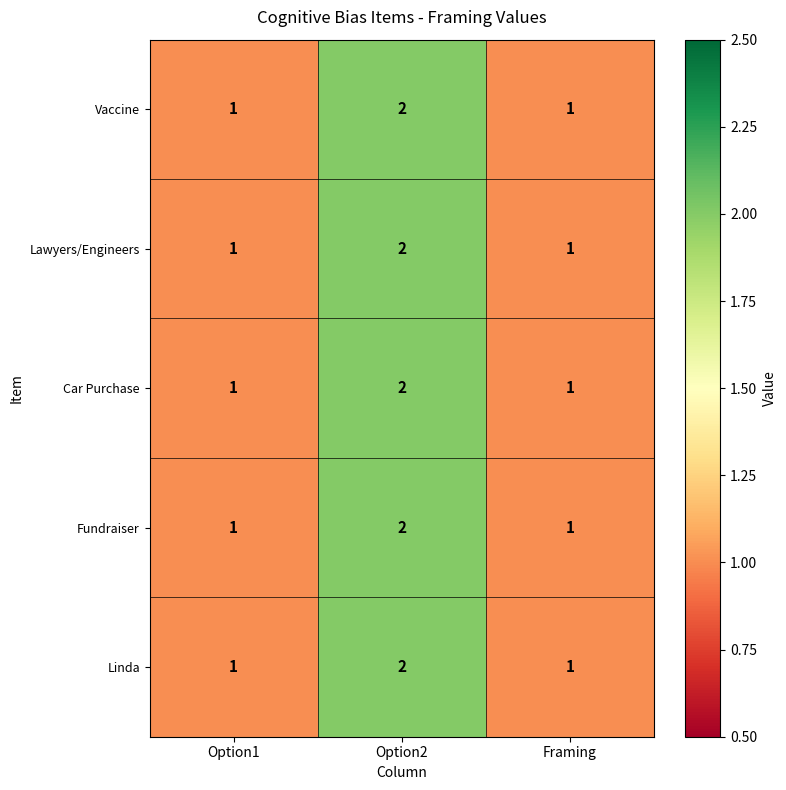

The value of Fundraiser at Framing is 1. True or false?

True